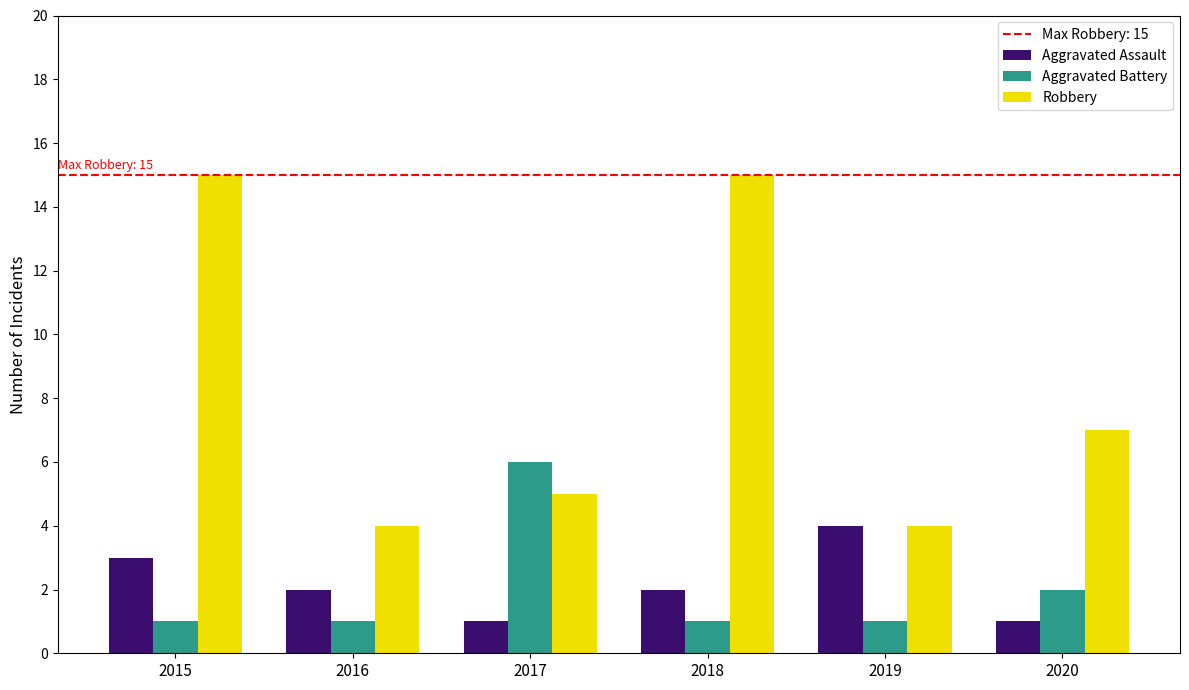

How many bars are there in each group?

3